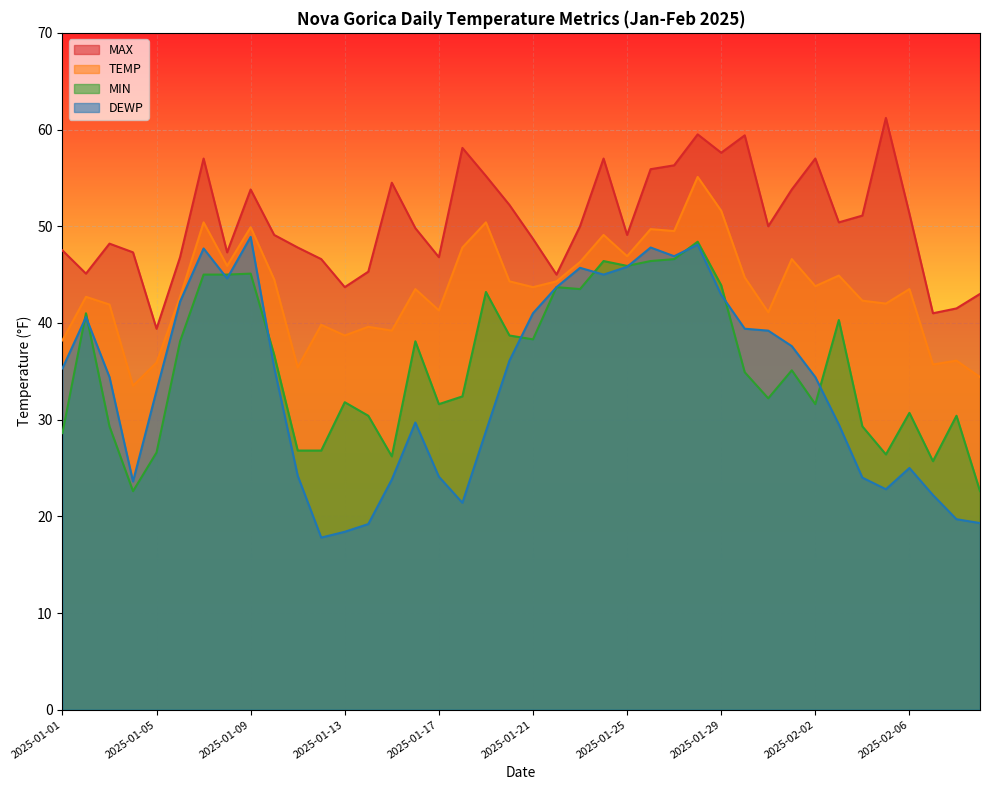

Rank the categories by MIN value from highest to lowest.

2025-01-28, 2025-01-27, 2025-01-24, 2025-01-26, 2025-01-25, 2025-01-09, 2025-01-07, 2025-01-08, 2025-01-29, 2025-01-22, 2025-01-23, 2025-01-19, 2025-01-02, 2025-02-03, 2025-01-20, 2025-01-21, 2025-01-06, 2025-01-16, 2025-01-10, 2025-02-01, 2025-01-30, 2025-01-18, 2025-01-31, 2025-01-13, 2025-01-17, 2025-02-02, 2025-02-06, 2025-01-14, 2025-02-17, 2025-01-03, 2025-02-04, 2025-01-01, 2025-01-11, 2025-01-12, 2025-01-05, 2025-02-05, 2025-01-15, 2025-02-16, 2025-01-04, 2025-02-18